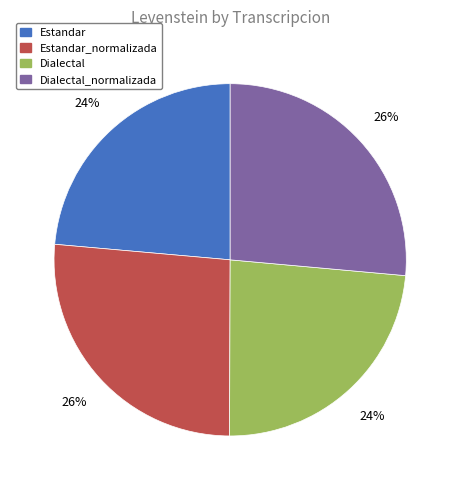

Is there a majority slice in this chart?

No